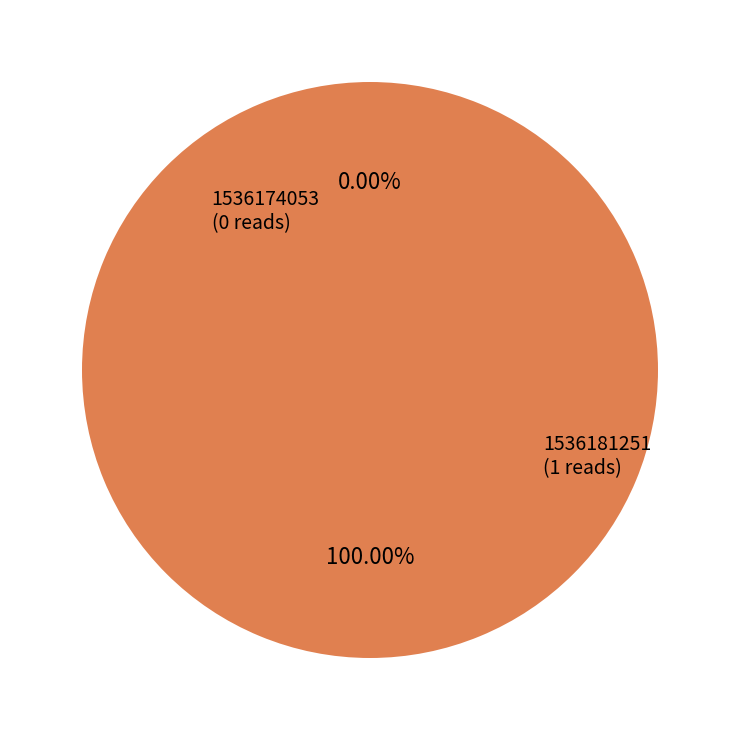

To the nearest percent, what is the average slice percentage?

50%